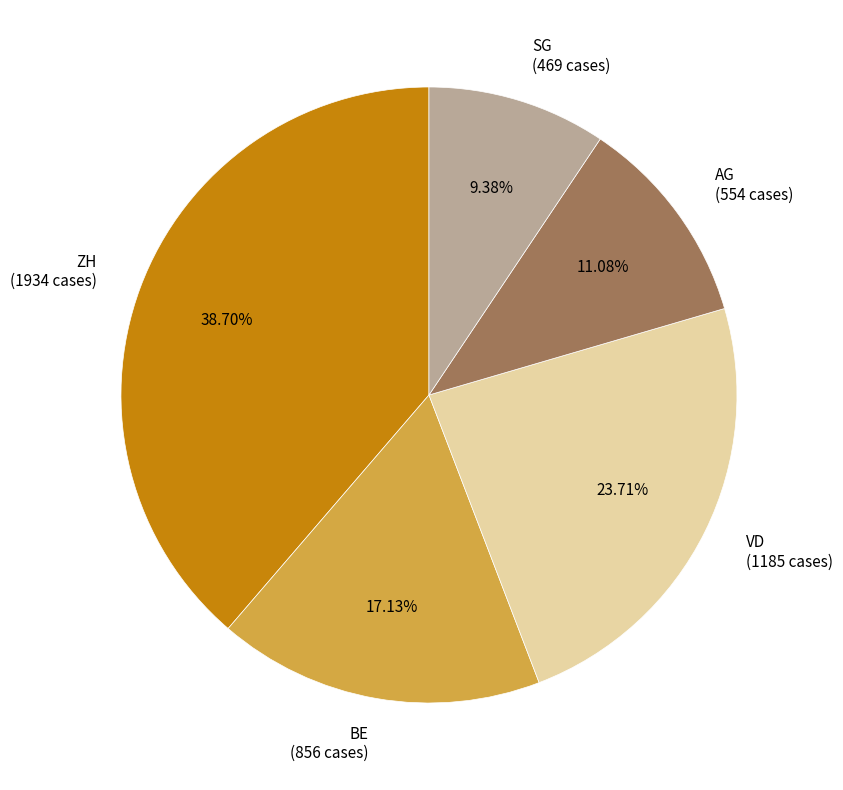

Does VD account for over 50% of the chart?

No